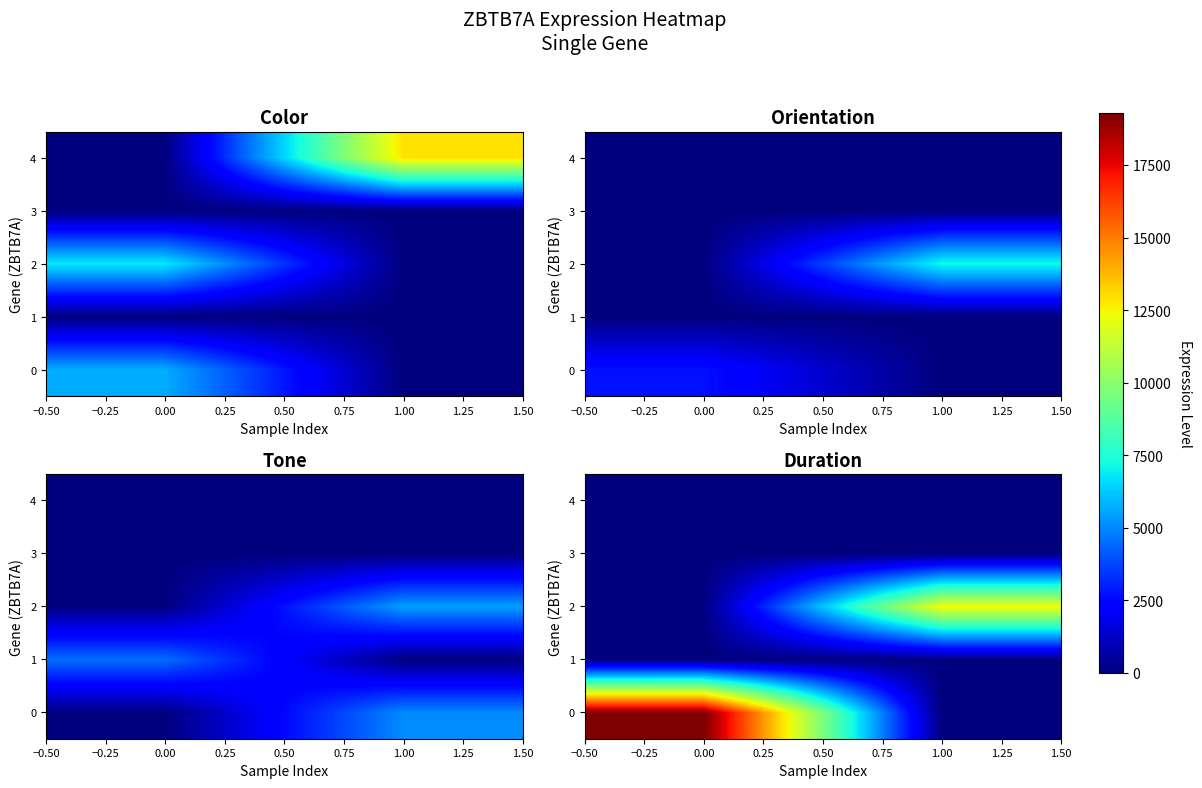

What is the spread (max minus min) of values at 1.00?

12325